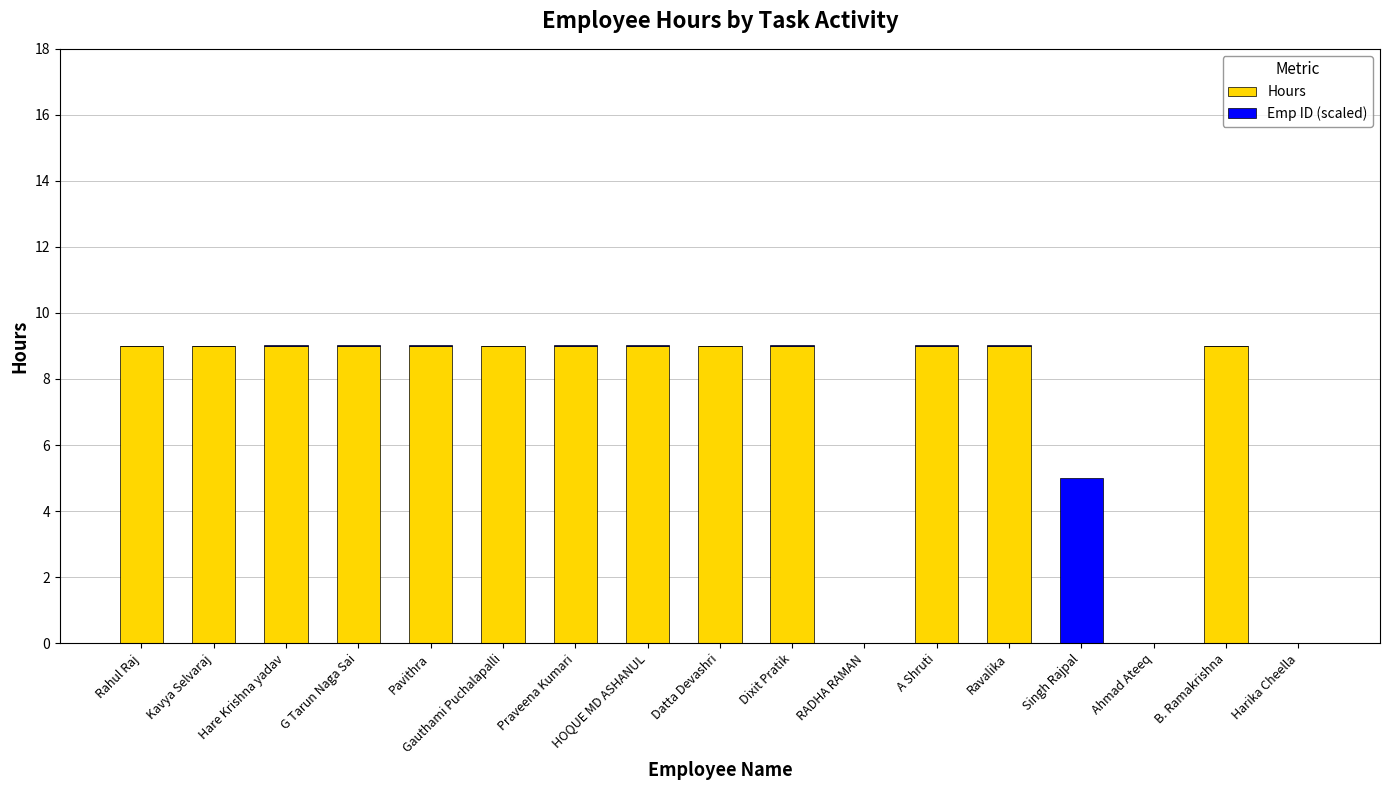

The Hours series shows 9.0 at G Tarun Naga Sai. True or false?

True